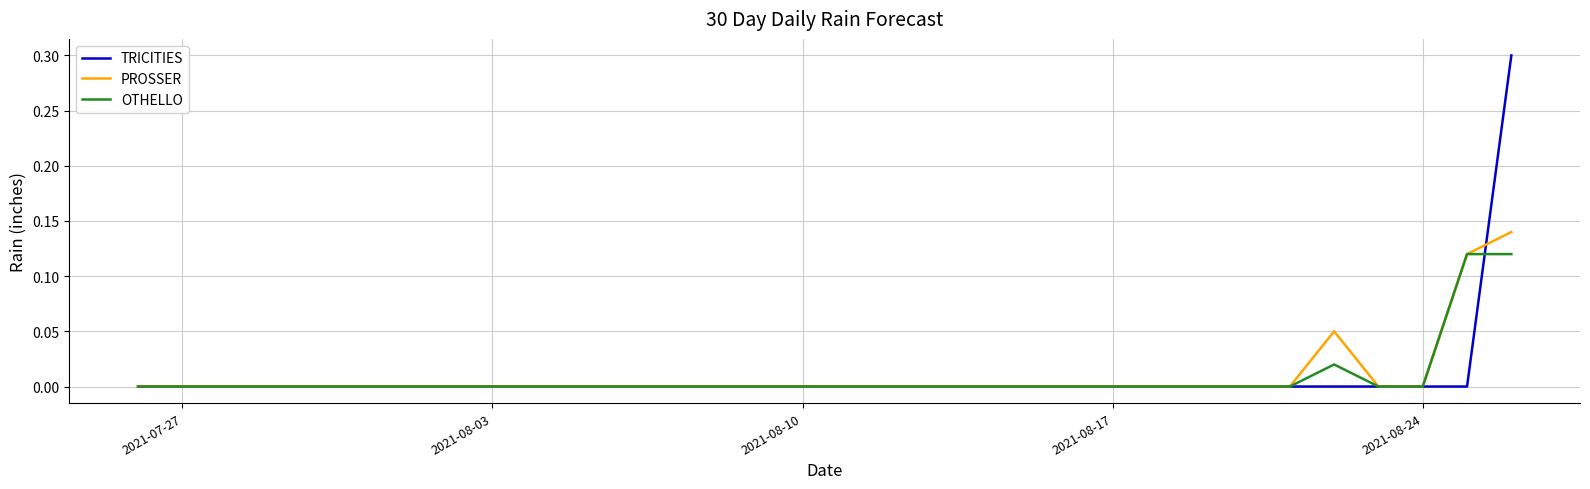

What is the greatest value displayed?

0.3